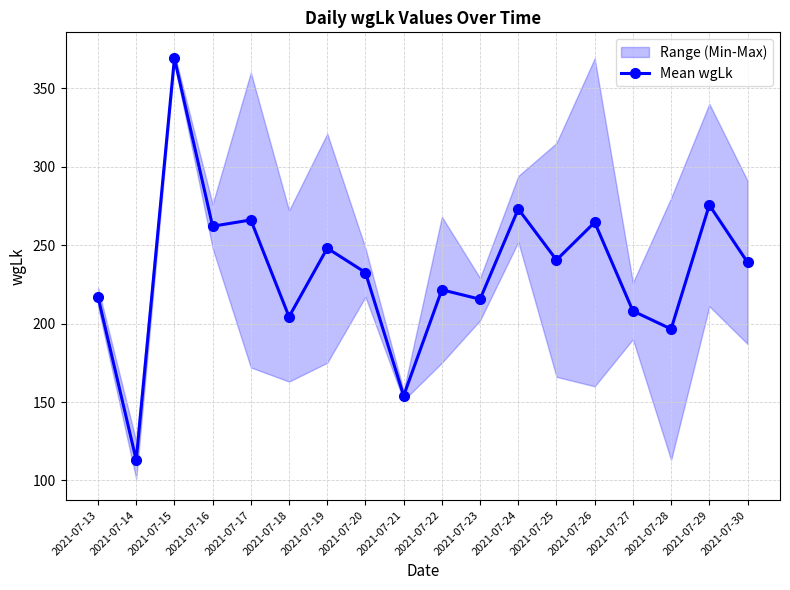

The value at 2021-07-14 is 113.0. True or false?

True